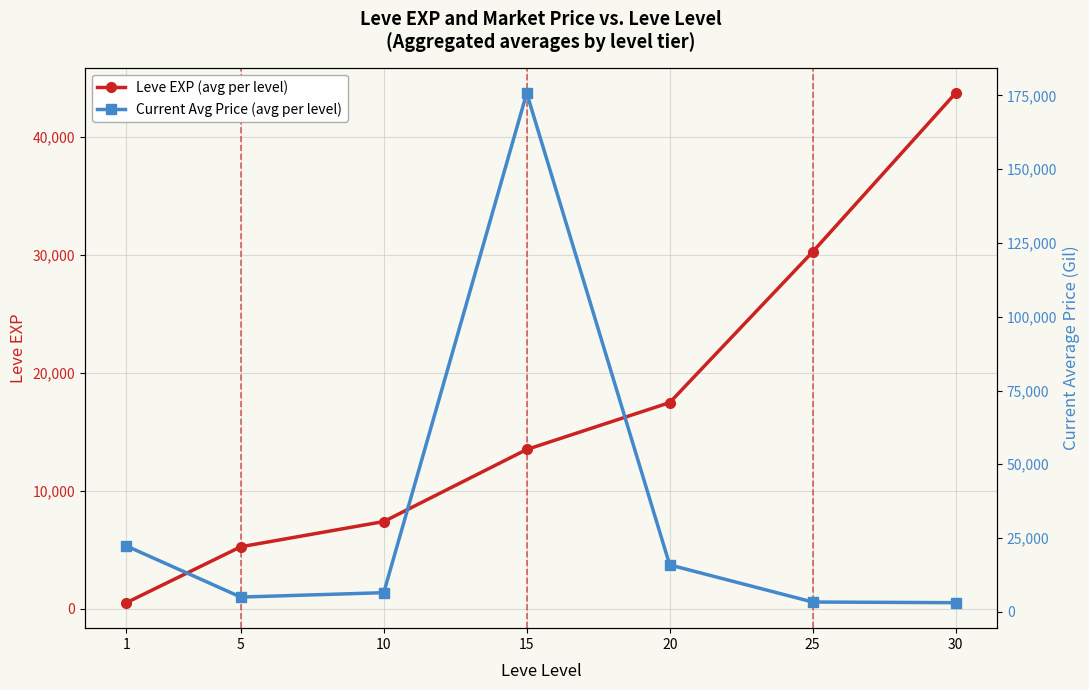

Is it true that Current Avg Price (avg per level) equals 15905.0 at 20?

True